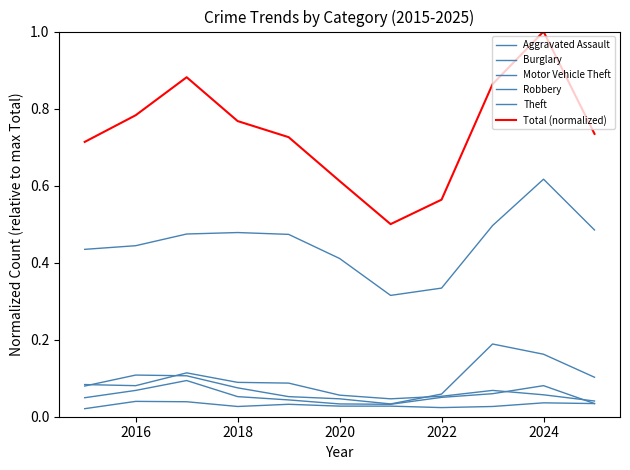

How many Aggravated Assault values are between 0 and 1?

11